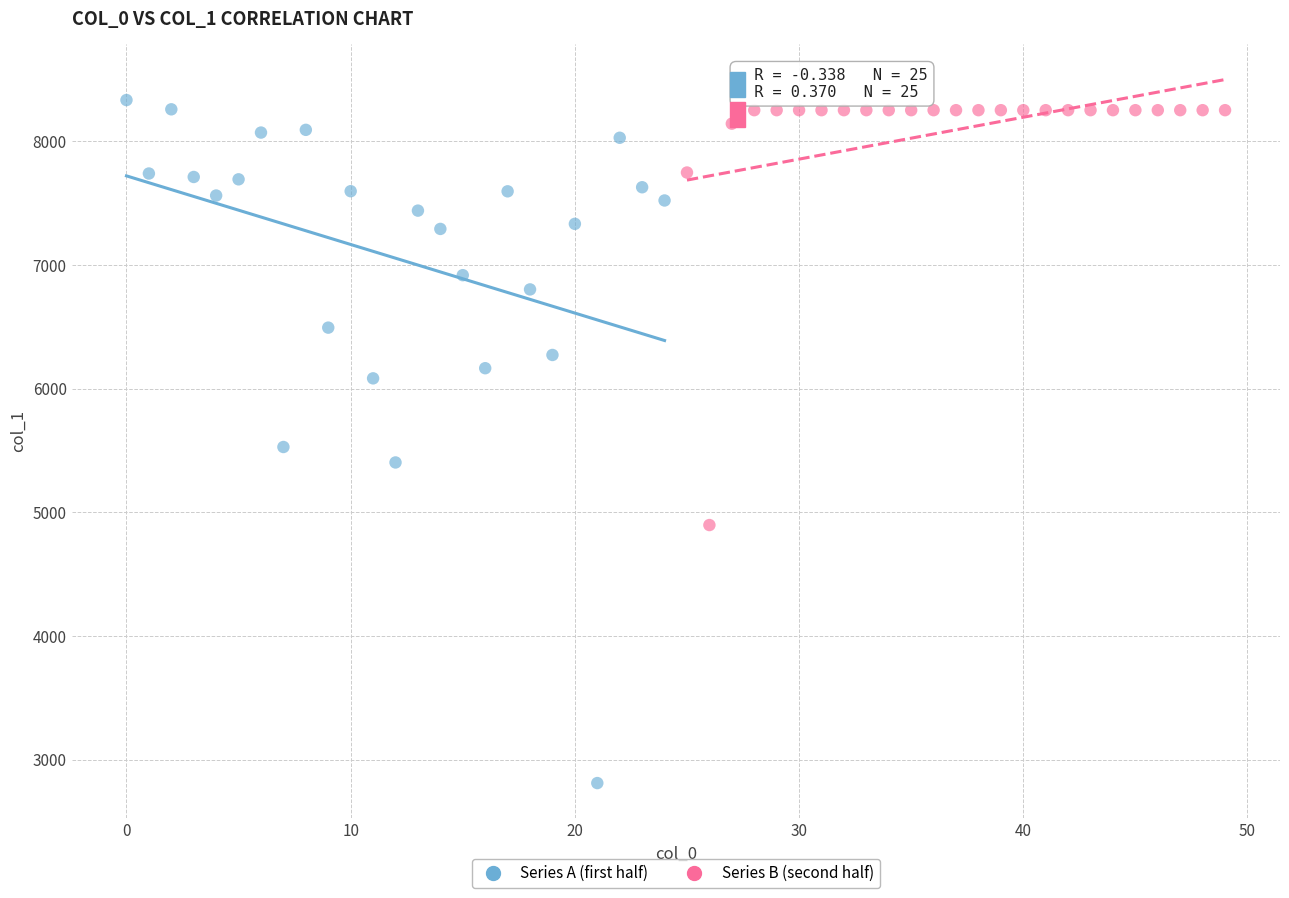

Which series has the largest Y range (max minus min)?

Series A (first half)